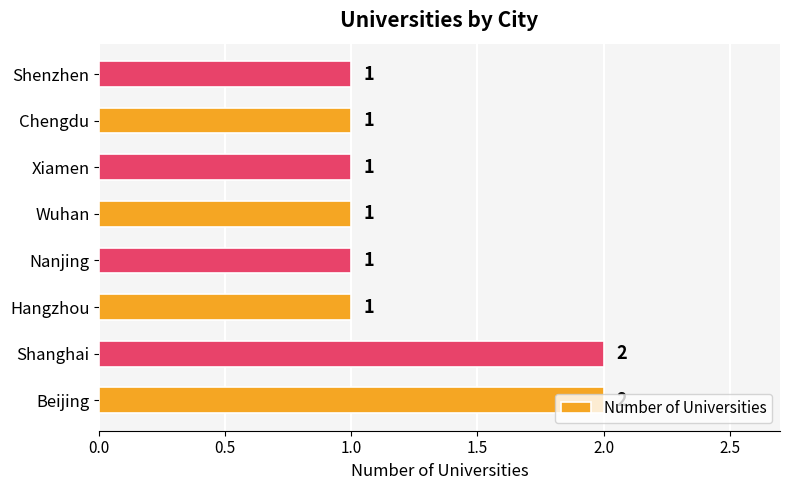

What is the sum of the values at Beijing and Shanghai?

4